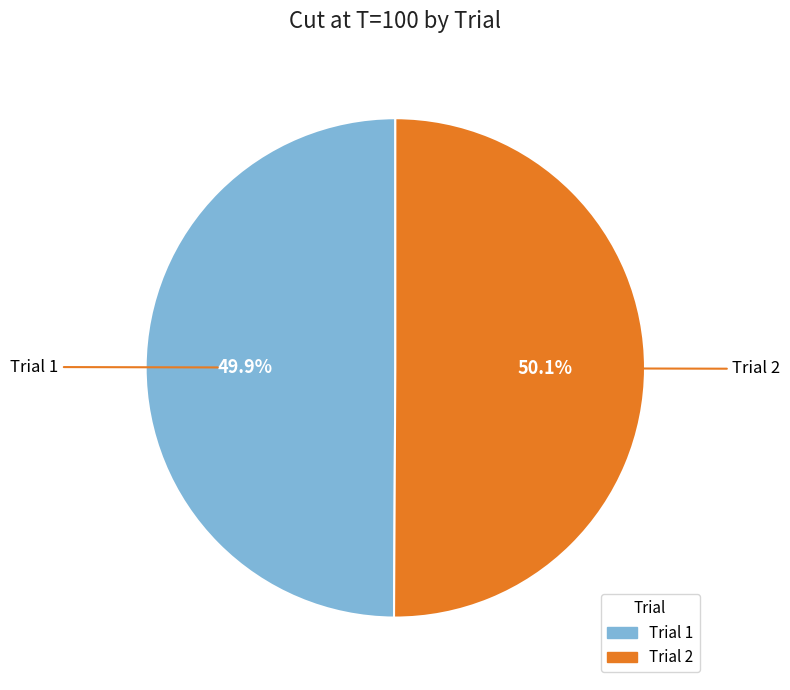

How many slices are in this pie chart?

2